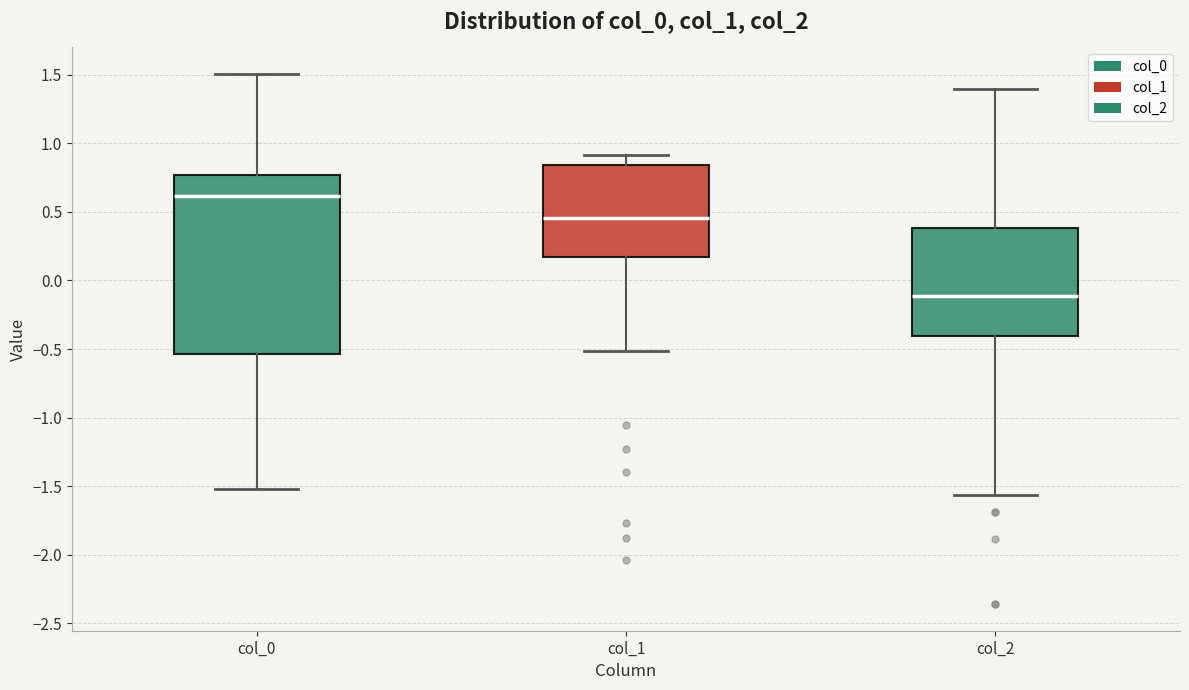

Which box's median line is the highest?

col_0